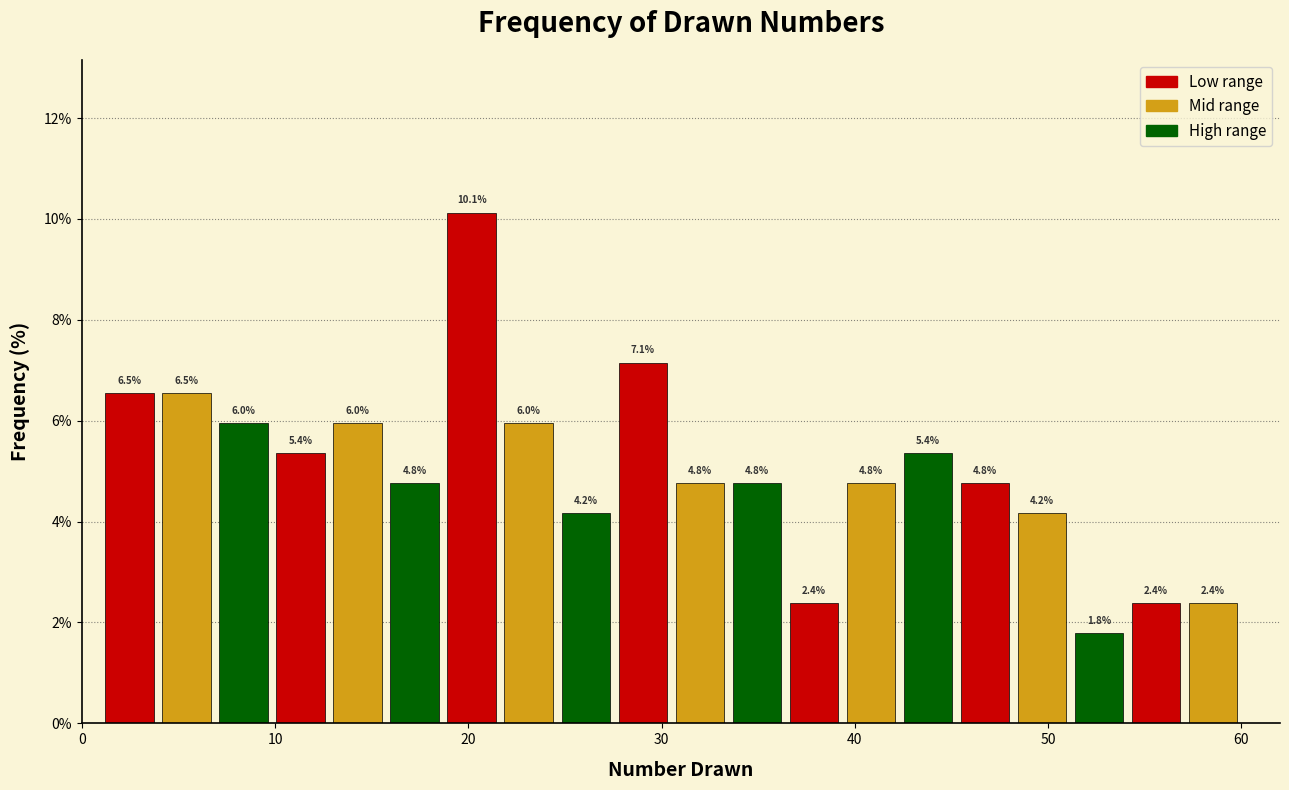

Read against the x-axis, roughly where is the centre of the tallest bar?

20